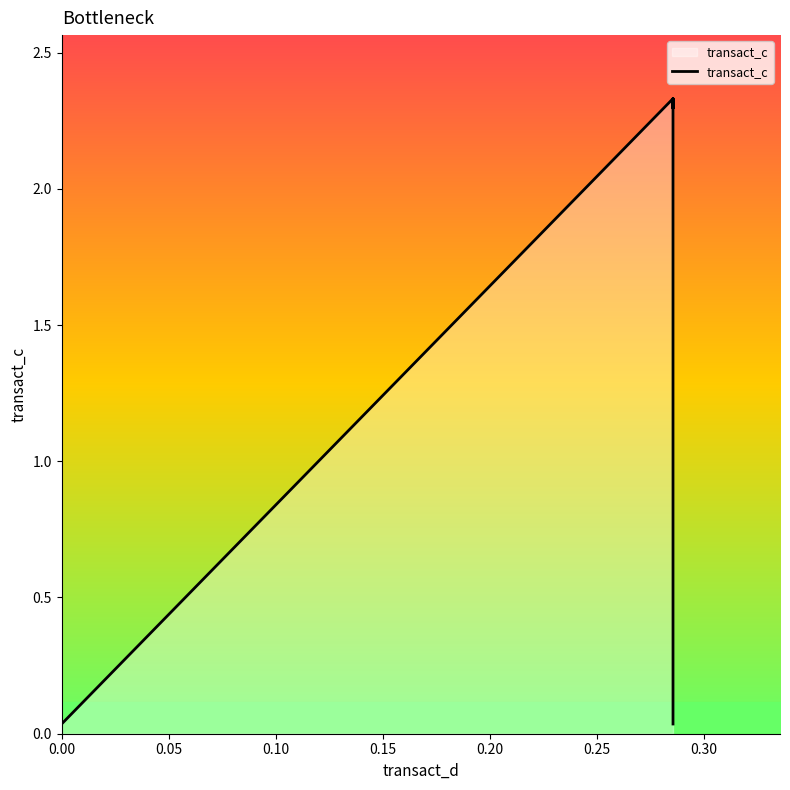

List the labels in order of value, largest first.

0.2857142857142857, 0.2857142857142857, 0.2857142857142857, 0.2857142857142857, 0.2857142857142857, 0.2857142857142857, 0.2857142857142857, 0.2857142857142857, 0.2857142857142857, 0.2857142857142857, 0.2857142857142857, 0.2857142857142857, 0.2857142857142857, 0.2857142857142857, 0.2857142857142857, 0.2857142857142857, 0.2857142857142857, 0.2857142857142857, 0.2857142857142857, 0.2857142857142857, 0.2857142857142857, 0.2857142857142857, 0.2857142857142857, 0.2857142857142857, 0.0, 0.0, 0.0, 0.0, 0.0, 0.0, 0.0, 0.0, 0.0, 0.0, 0.0, 0.0, 0.0, 0.0, 0.0, 0.0